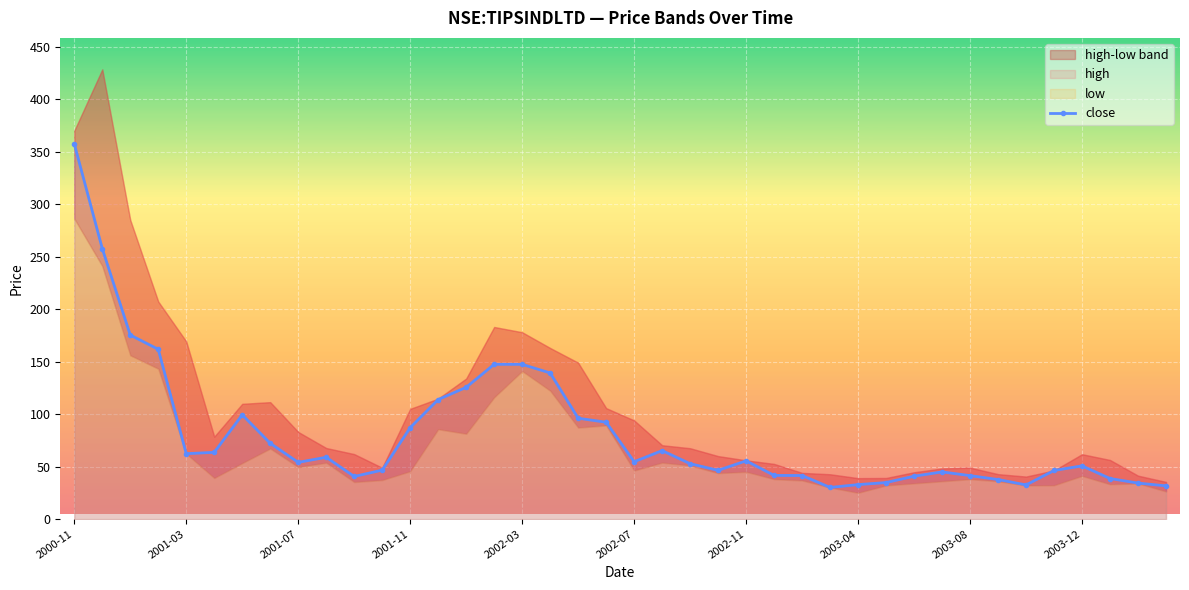

What is the highest value of the close series?

357.5